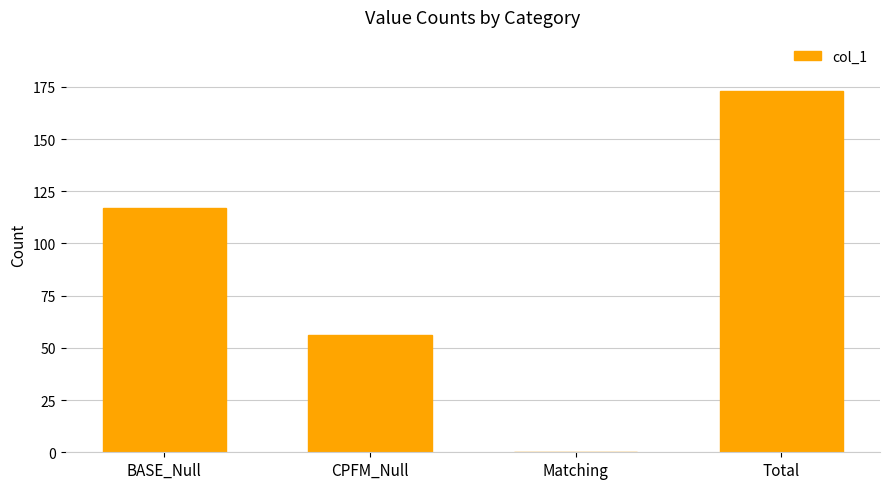

The chart shows a value of 56 at CPFM_Null. True or false?

True